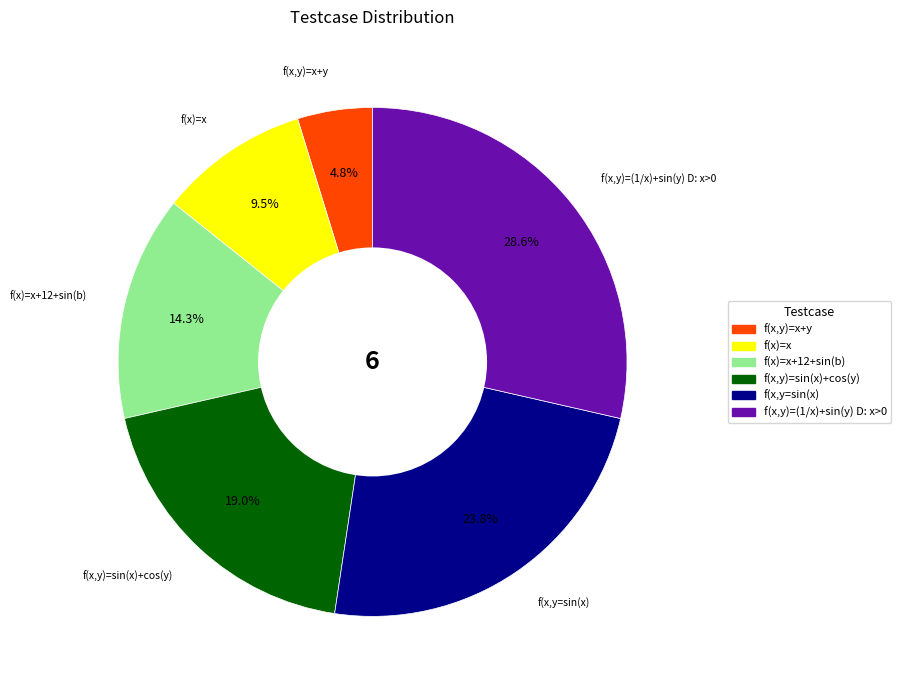

Combined, do f(x)=x+12+sin(b) and f(x,y)=sin(x)+cos(y) account for over 50%?

No